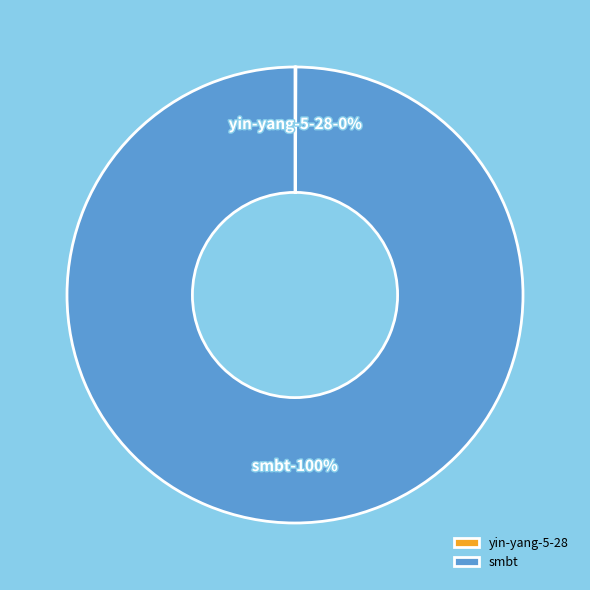

Which category has the biggest portion of the pie?

smbt